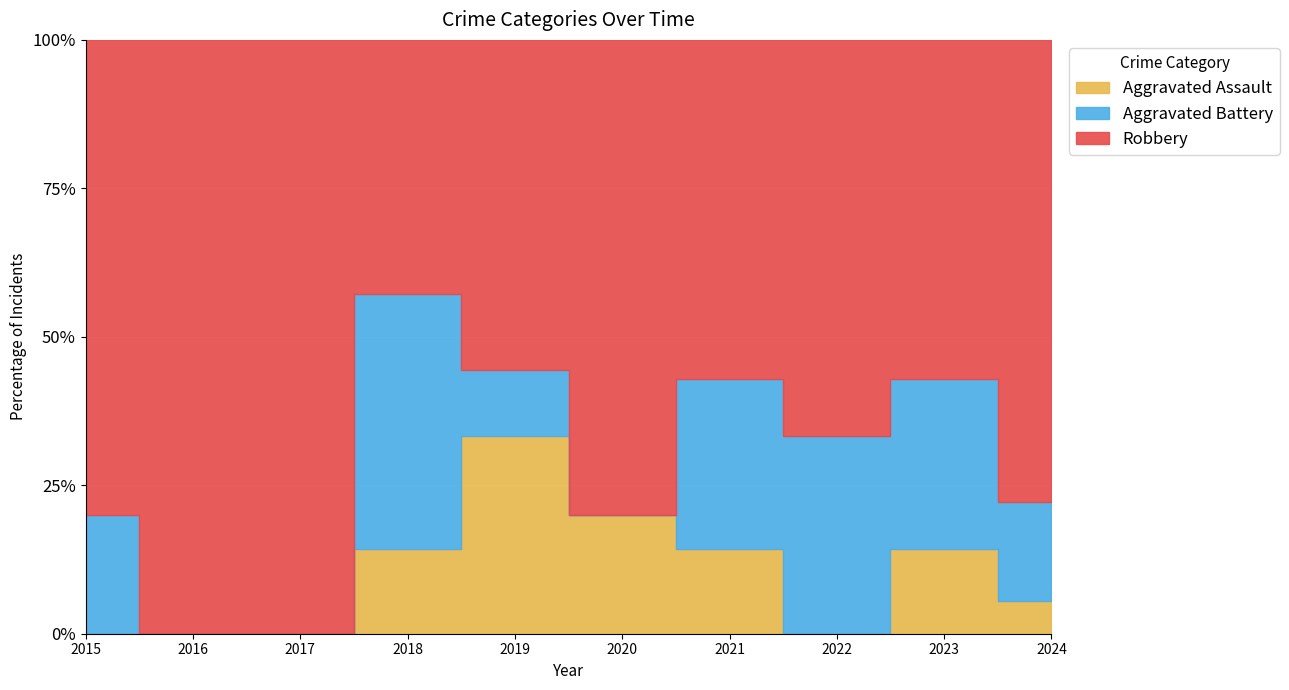

The value of Aggravated Battery at 2018 is 1. True or false?

False